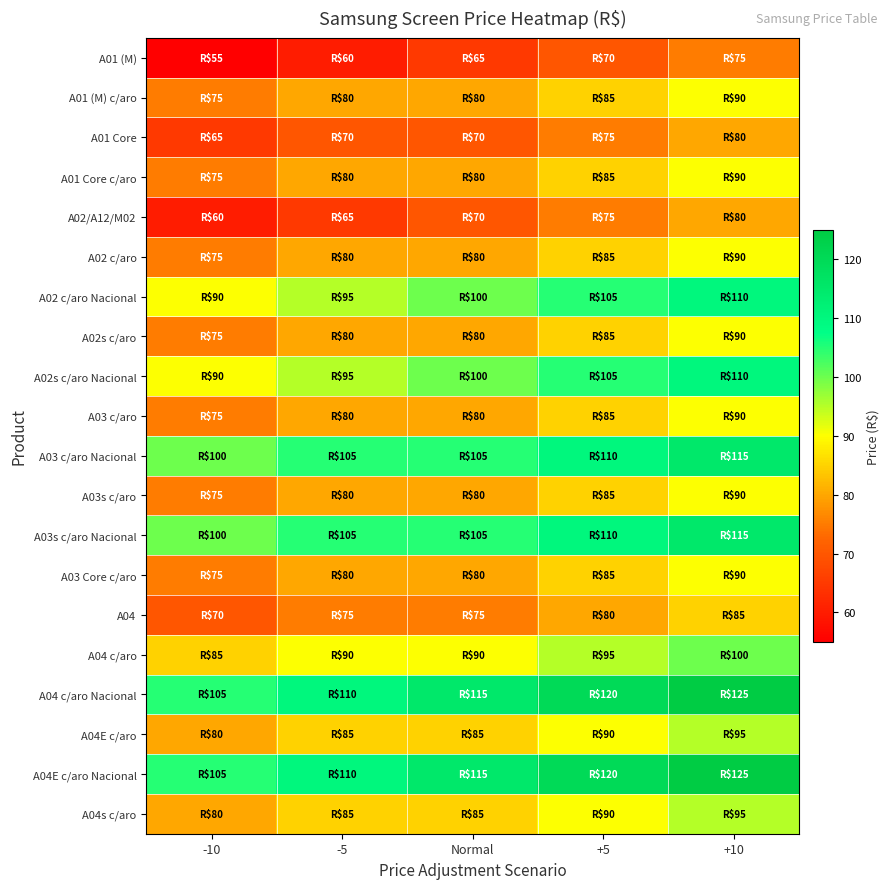

Which series has the largest total across all categories?

A04 c/aro Nacional